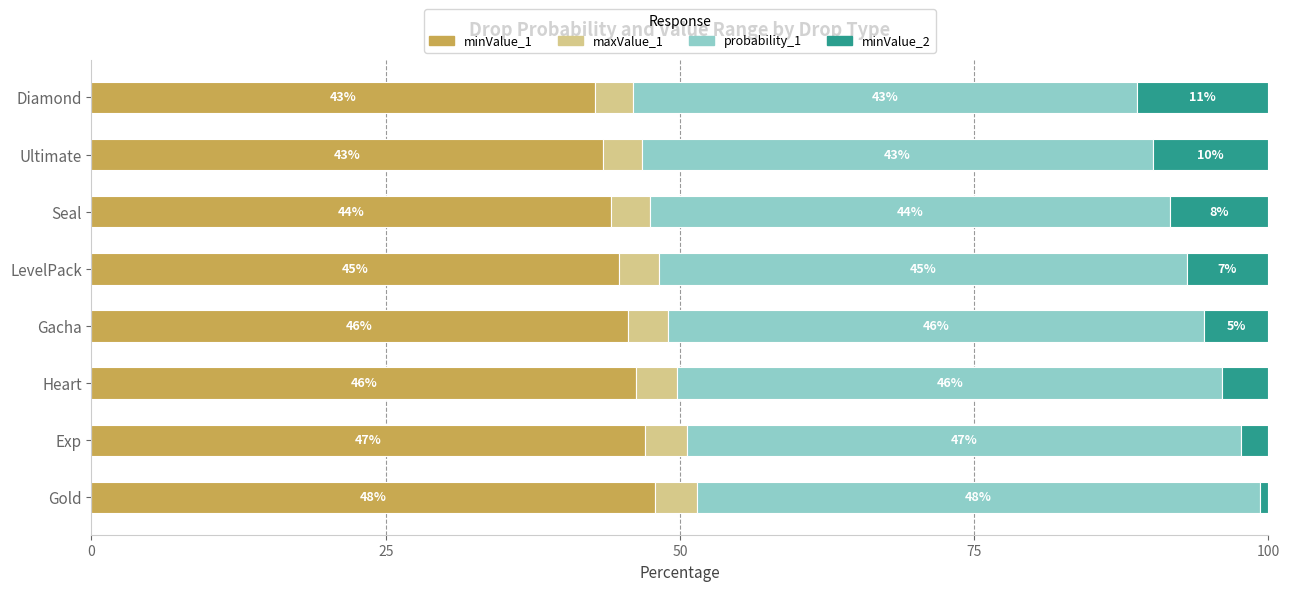

The minValue_1 series shows 44.2 at Seal. True or false?

True